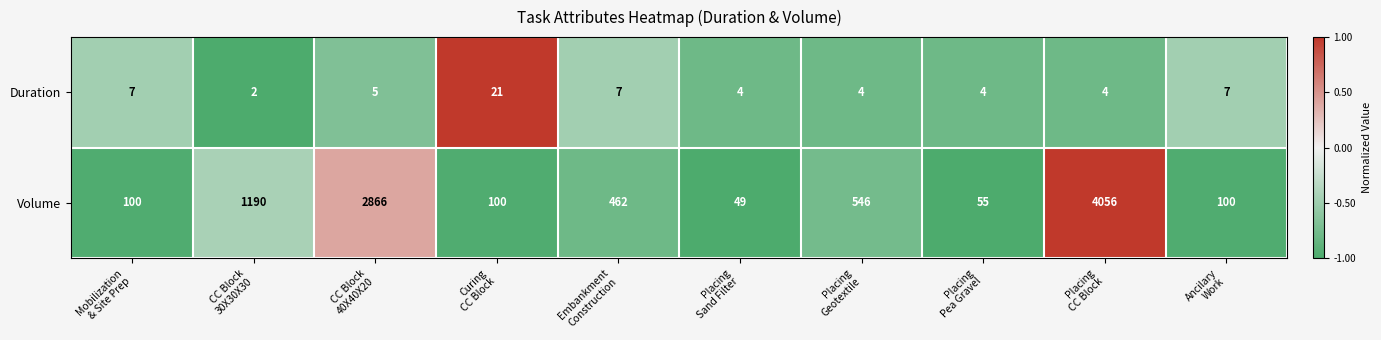

What is the difference between the maximum and minimum values in the Duration series?

19